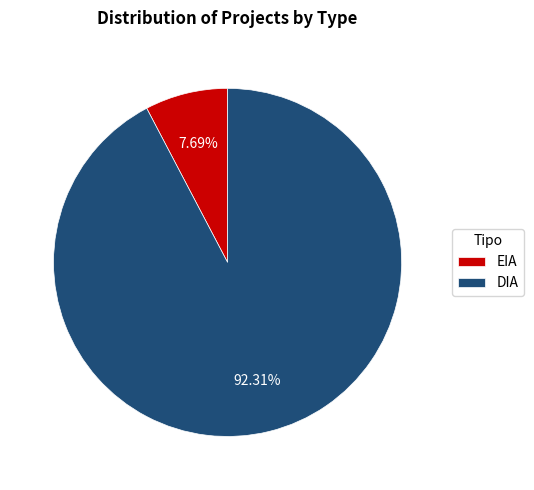

The EIA slice represents 20% of the pie. True or false?

False